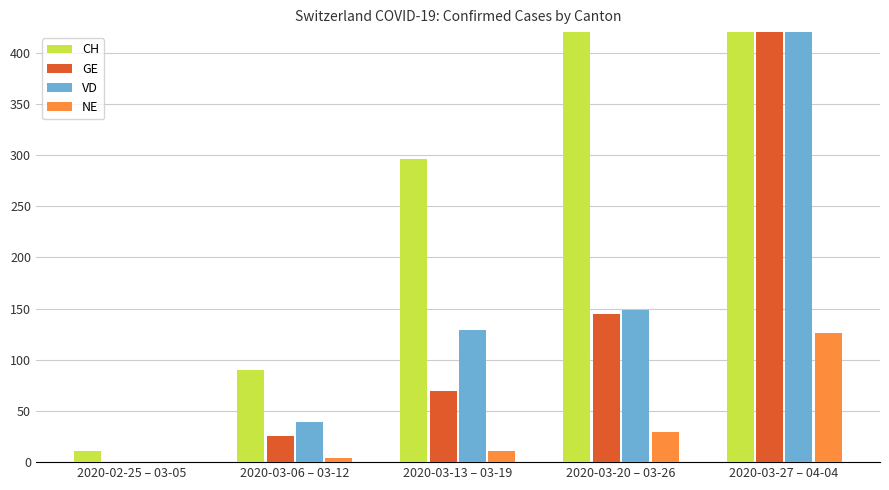

What is the total value across all series at 2020-02-25 – 03-05?

11